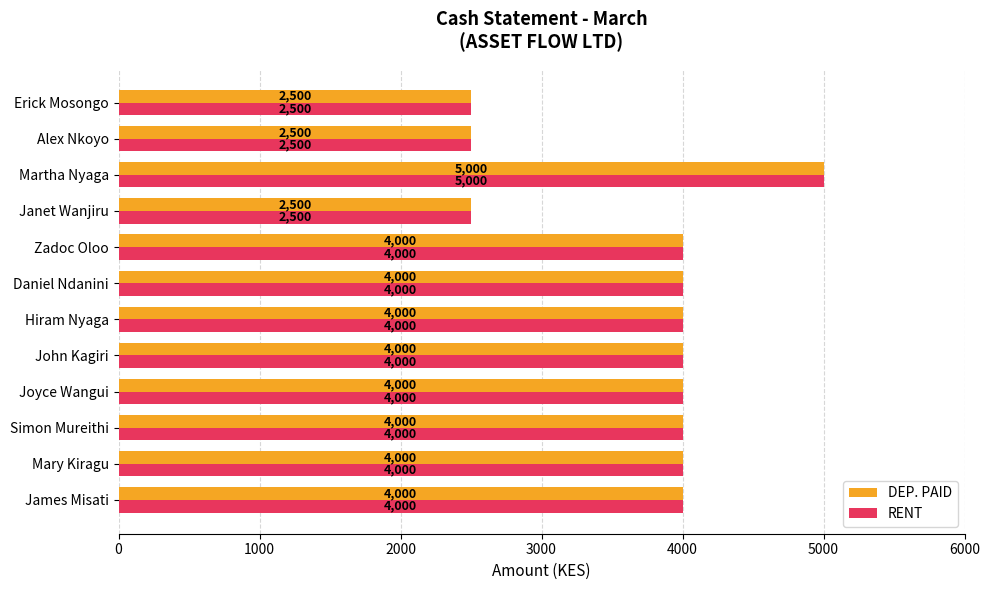

Is the value of RENT at Alex Nkoyo greater than the value of DEP. PAID at John Kagiri?

No